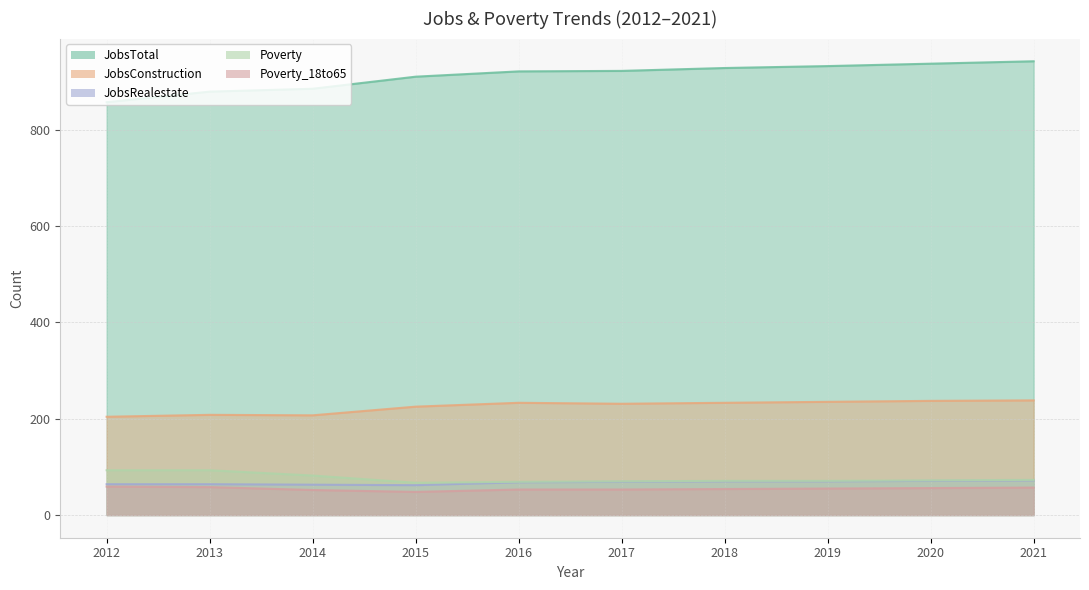

True or false: JobsConstruction and JobsRealestate cross at least once.

False